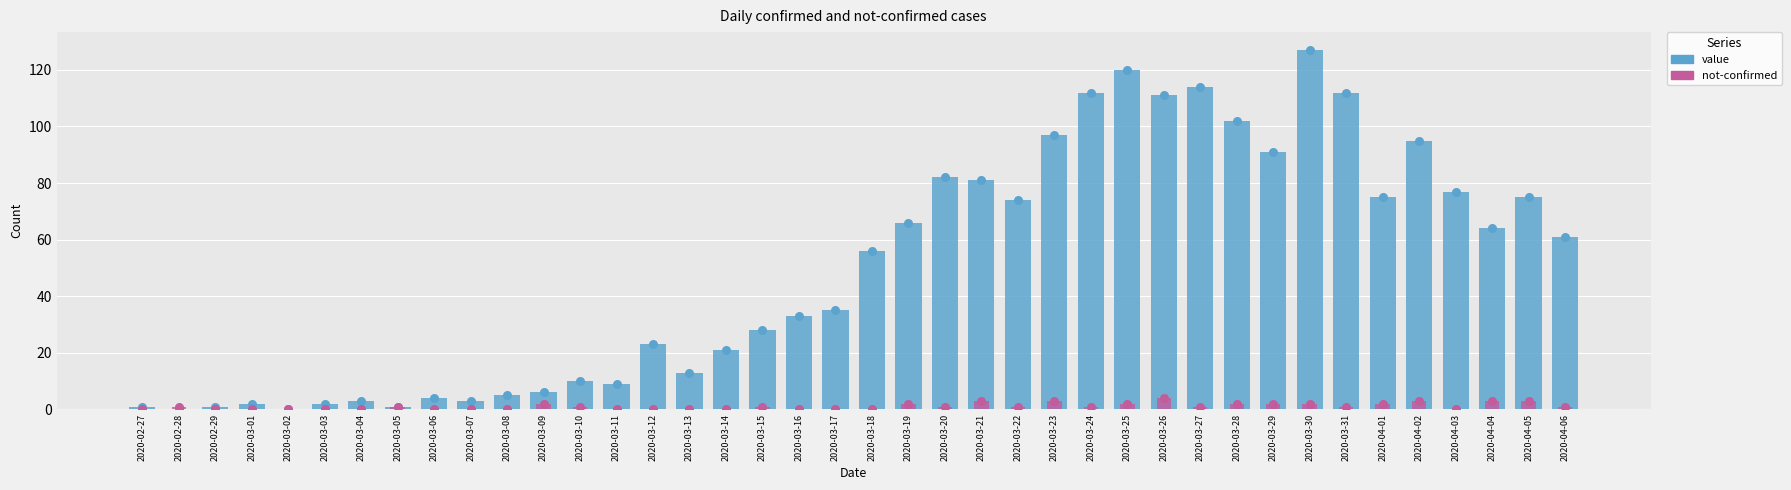

What is the total value across all series at 2020-04-04?

67